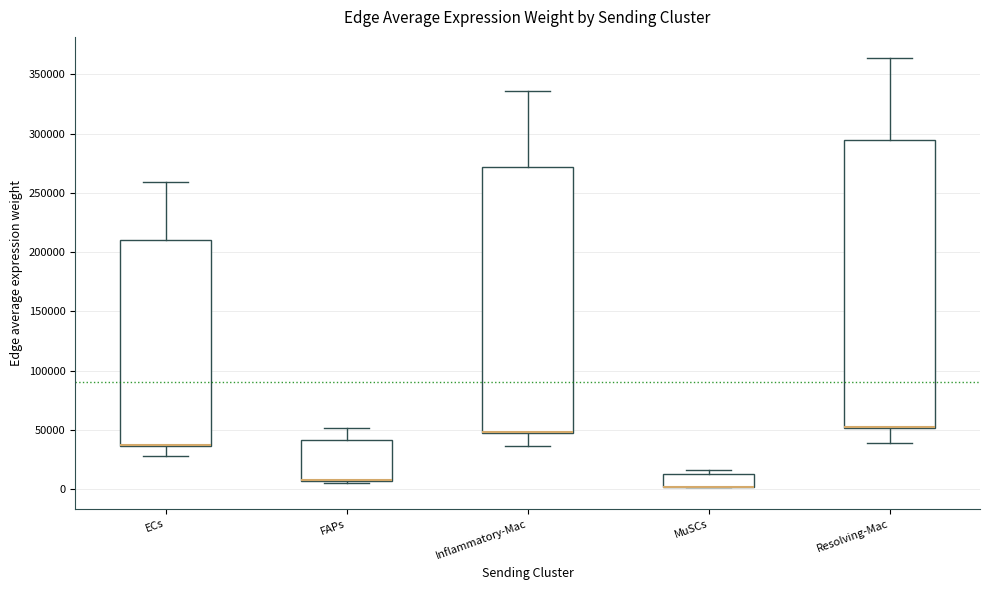

Reading left to right, read every box against the y-axis: the position of its median line, the range the box covers, and the ends of its whiskers. The values are not printed on the chart, so give them approximately, as read against the axis.

ECs: median 40000 (drawn on the box's lower edge), box 35000 to 210000, whiskers 30000 to 260000
FAPs: median 5000 (drawn on the box's lower edge), box 5000 to 40000, whiskers 5000 (just below the box's lower edge) to 50000
Inflammatory-Mac: median 50000 (drawn on the box's lower edge), box 50000 to 270000, whiskers 35000 to 335000
MuSCs: median 0 (drawn on the box's lower edge), box 0 to 15000, whiskers 0 to 15000 (just above the box's upper edge)
Resolving-Mac: median 55000 (drawn on the box's lower edge), box 50000 to 295000, whiskers 40000 to 365000